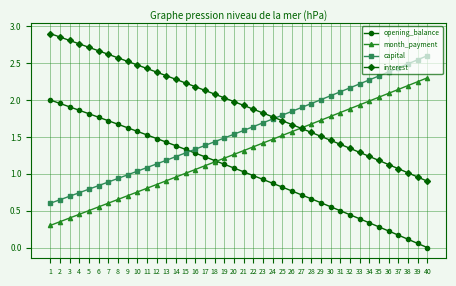

What is the maximum value for capital?

2.6